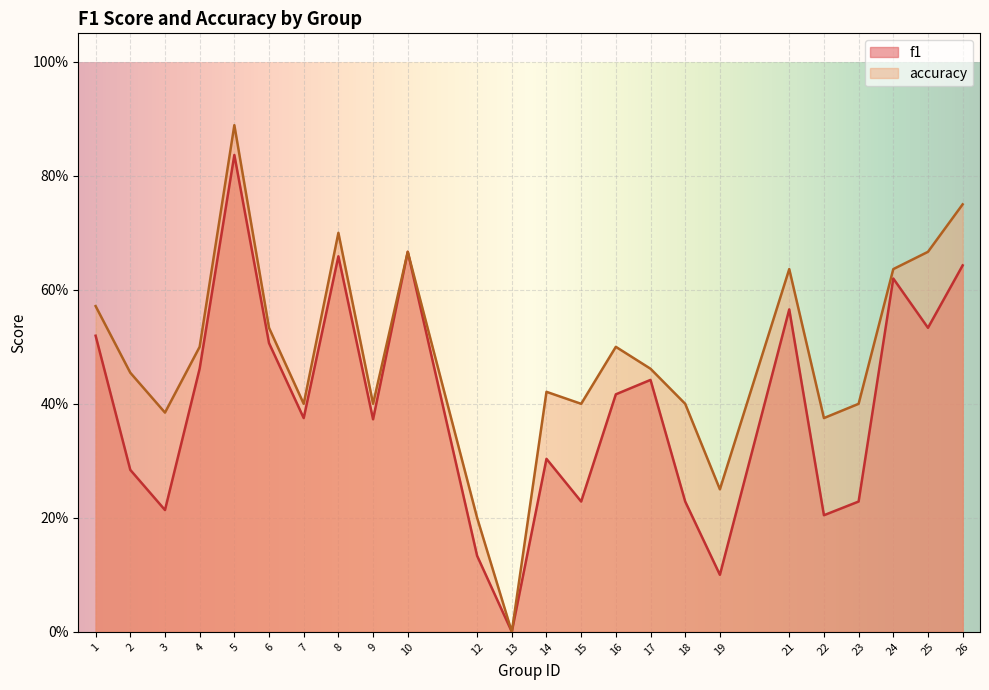

At which category is the sum across all series the highest?

5